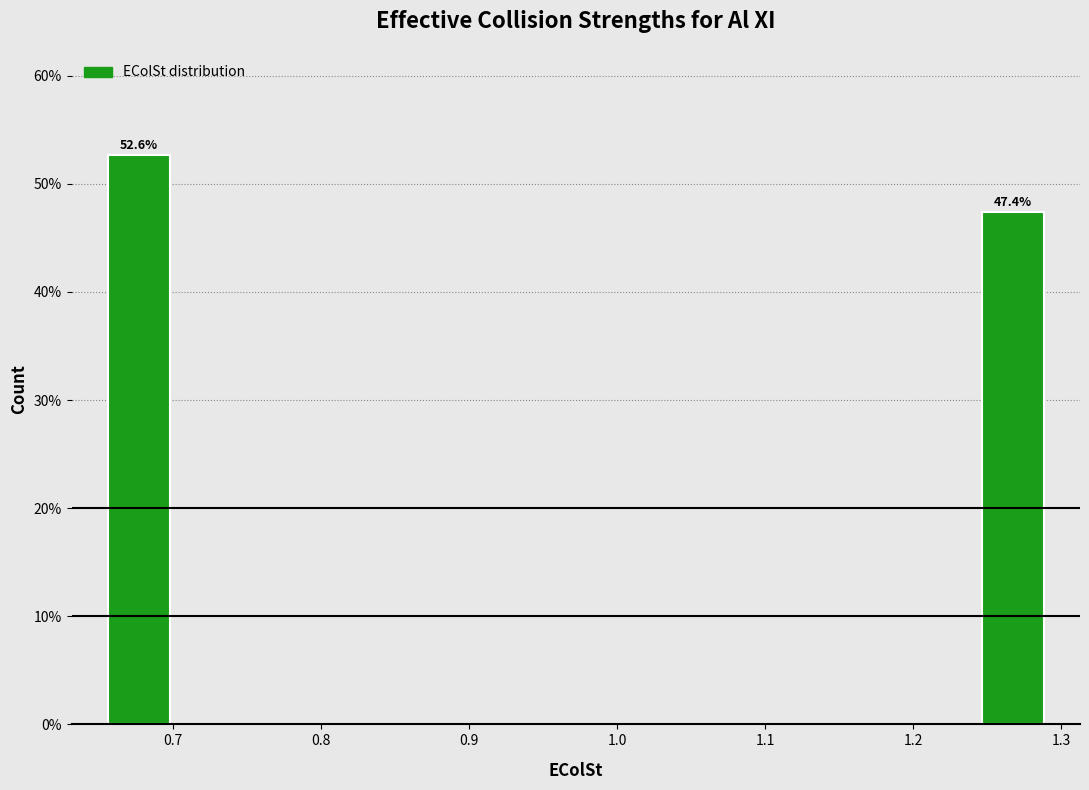

Which range on the x-axis has the tallest bar?

0.65 to 0.70